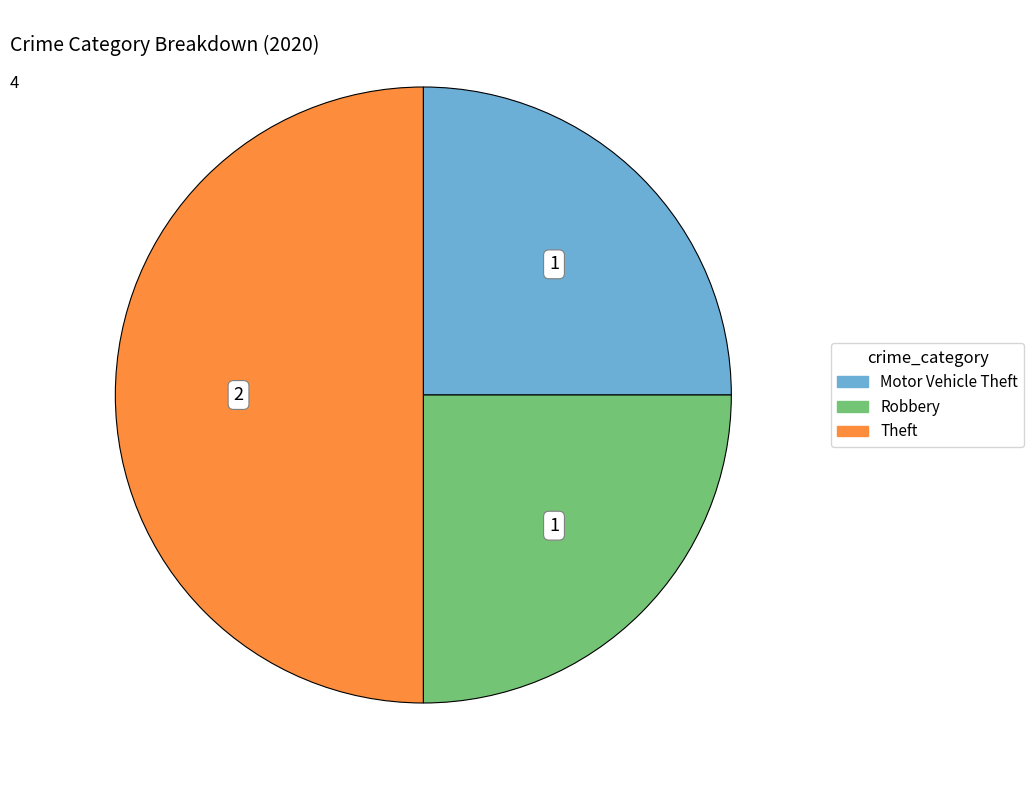

How many segments does this pie chart have?

3